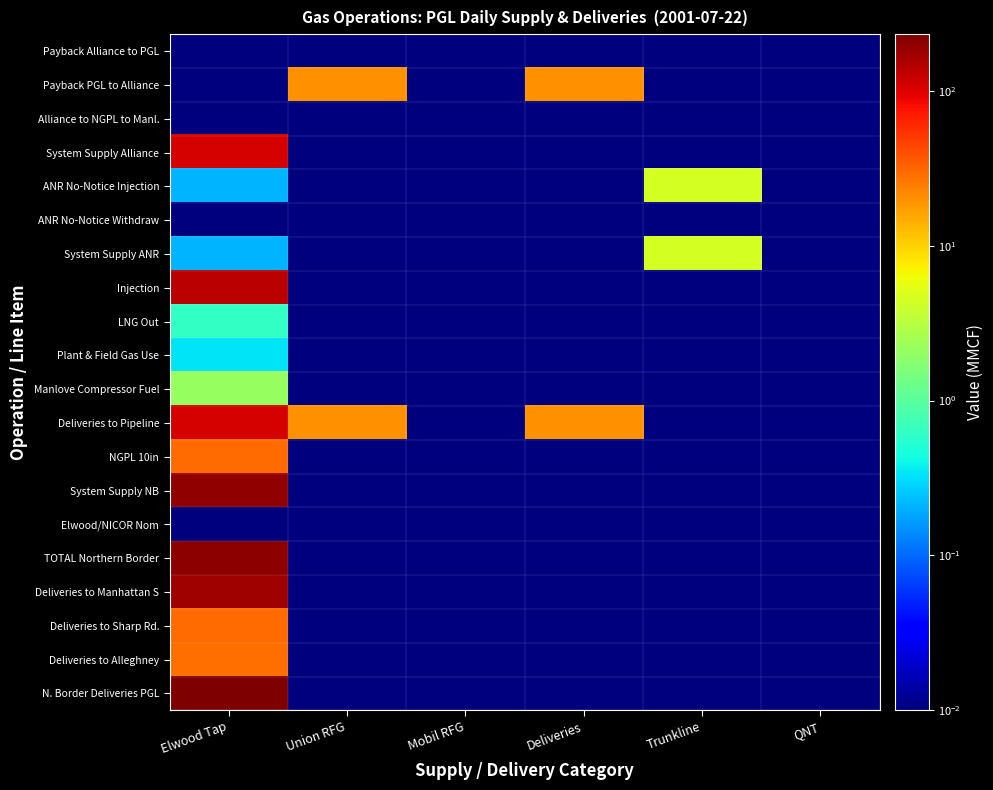

Rank the series at Elwood Tap from highest to lowest value.

N. Border Deliveries PGL, TOTAL Northern Border, System Supply NB, Deliveries to Manhattan S, Injection, Deliveries to Pipeline, System Supply Alliance, NGPL 10in, Deliveries to Sharp Rd., Deliveries to Alleghney, Manlove Compressor Fuel, LNG Out, Plant & Field Gas Use, ANR No-Notice Injection, System Supply ANR, Payback Alliance to PGL, Payback PGL to Alliance, Alliance to NGPL to Manl., ANR No-Notice Withdraw, Elwood/NICOR Nom